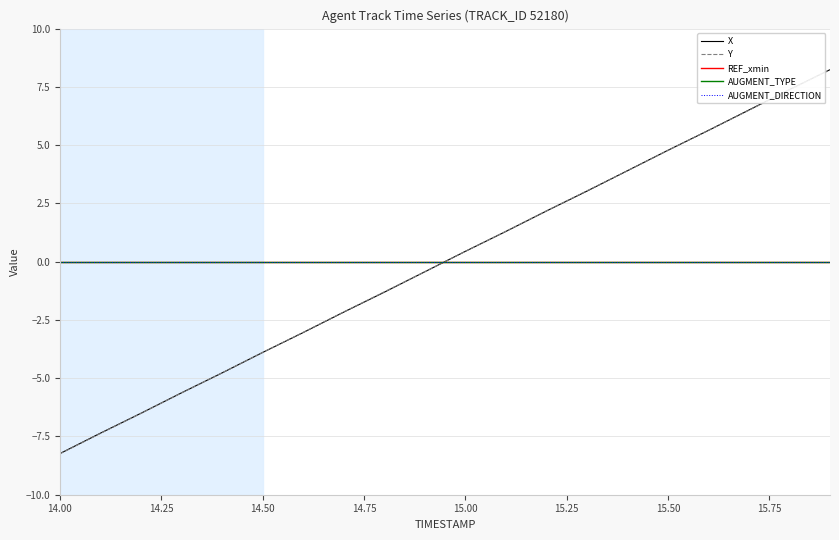

How many intersections are there between X and Y?

6